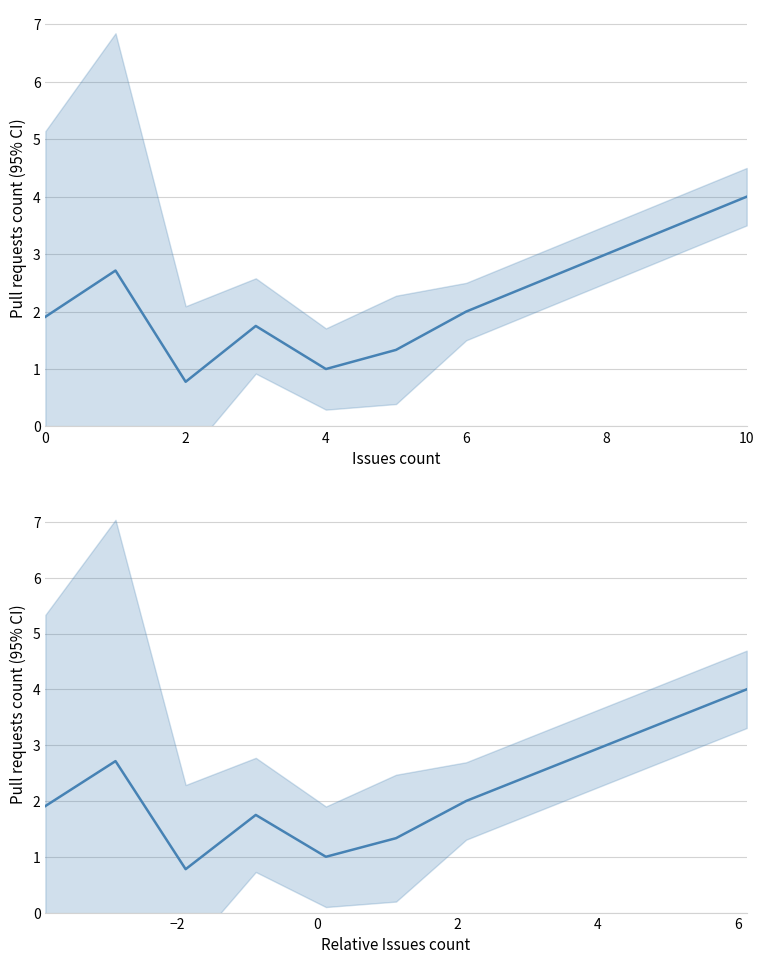

What is the difference between the second highest and minimum values in the Pull requests count series?

1.9